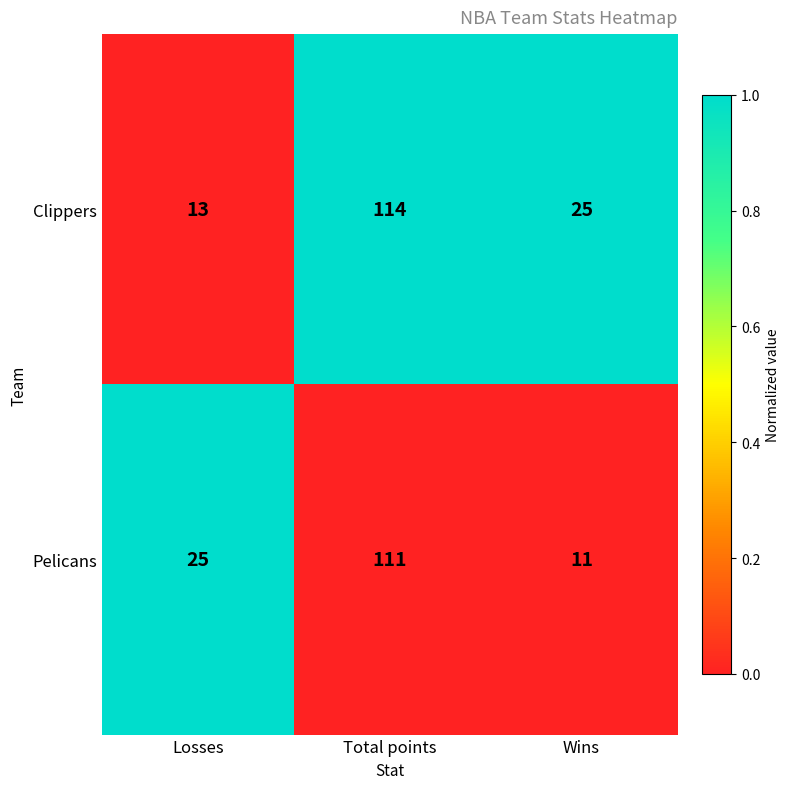

Reading left to right, extract all data points from this chart.

Clippers: 13	114	25
Pelicans: 25	111	11